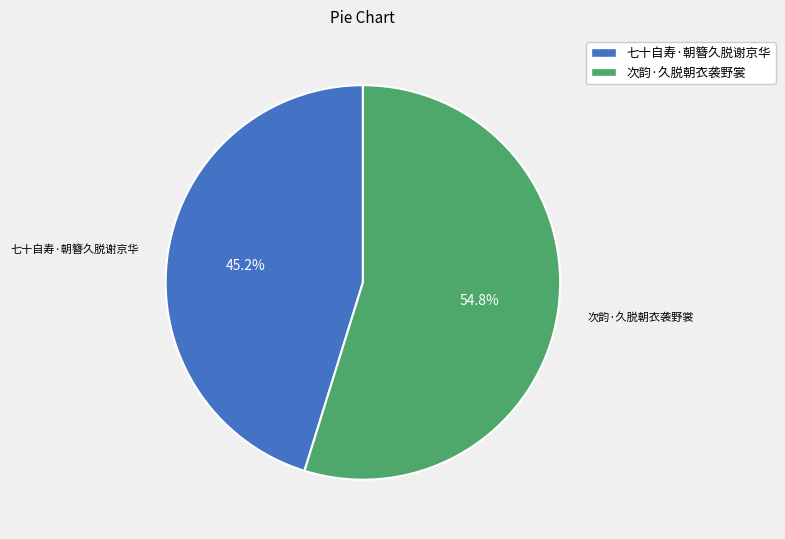

Is it true that 次韵·久脱朝衣袭野裳 is 67% of the pie?

False